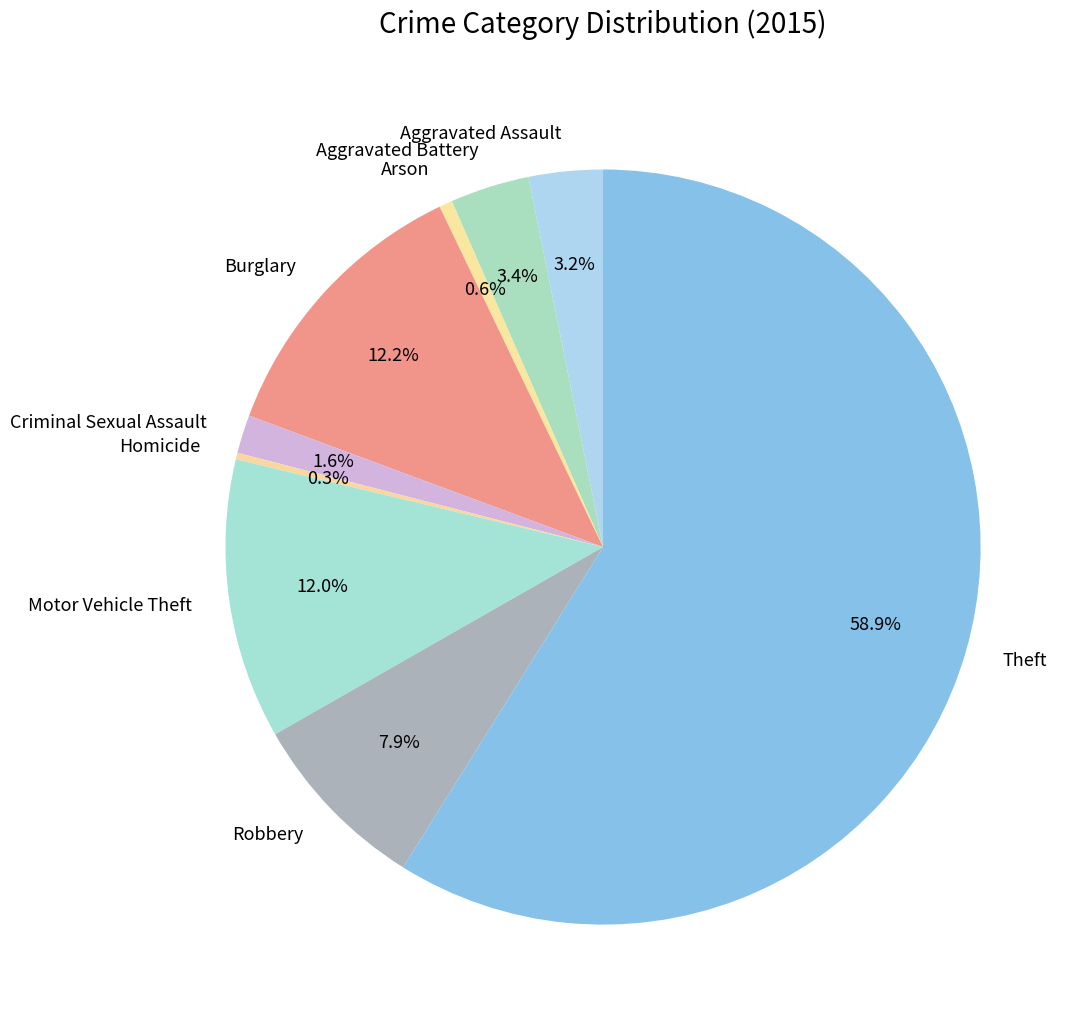

Approximately how many times larger is the value at Aggravated Assault compared to Aggravated Battery?

0.9